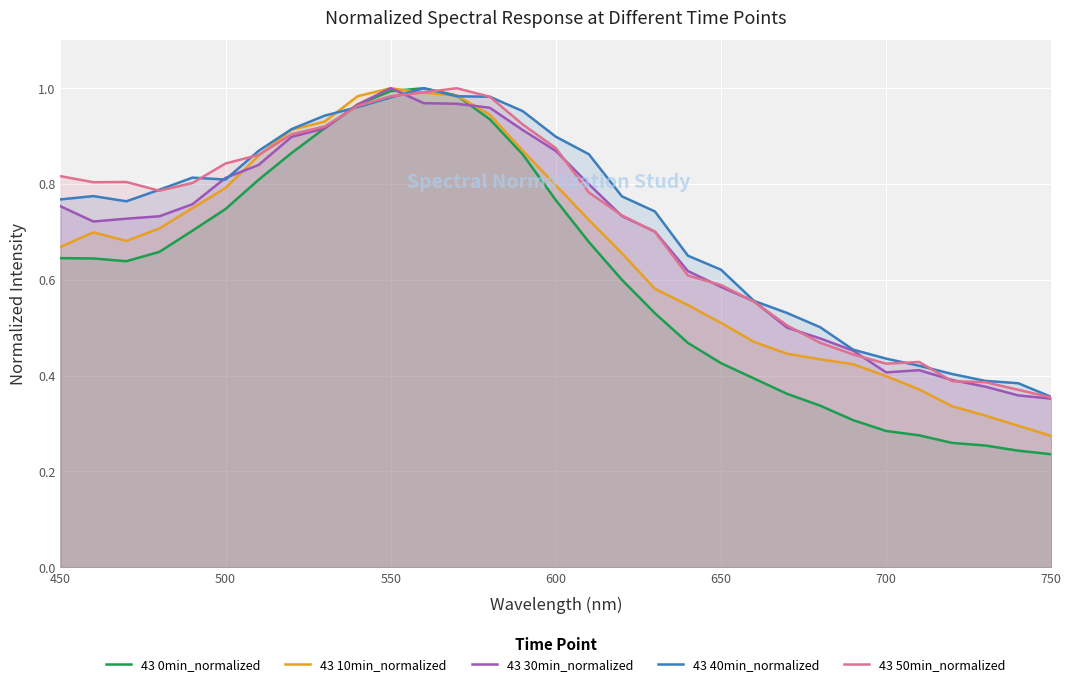

What is the difference between the maximum and second lowest values in the 43 40min_normalized series?

0.6